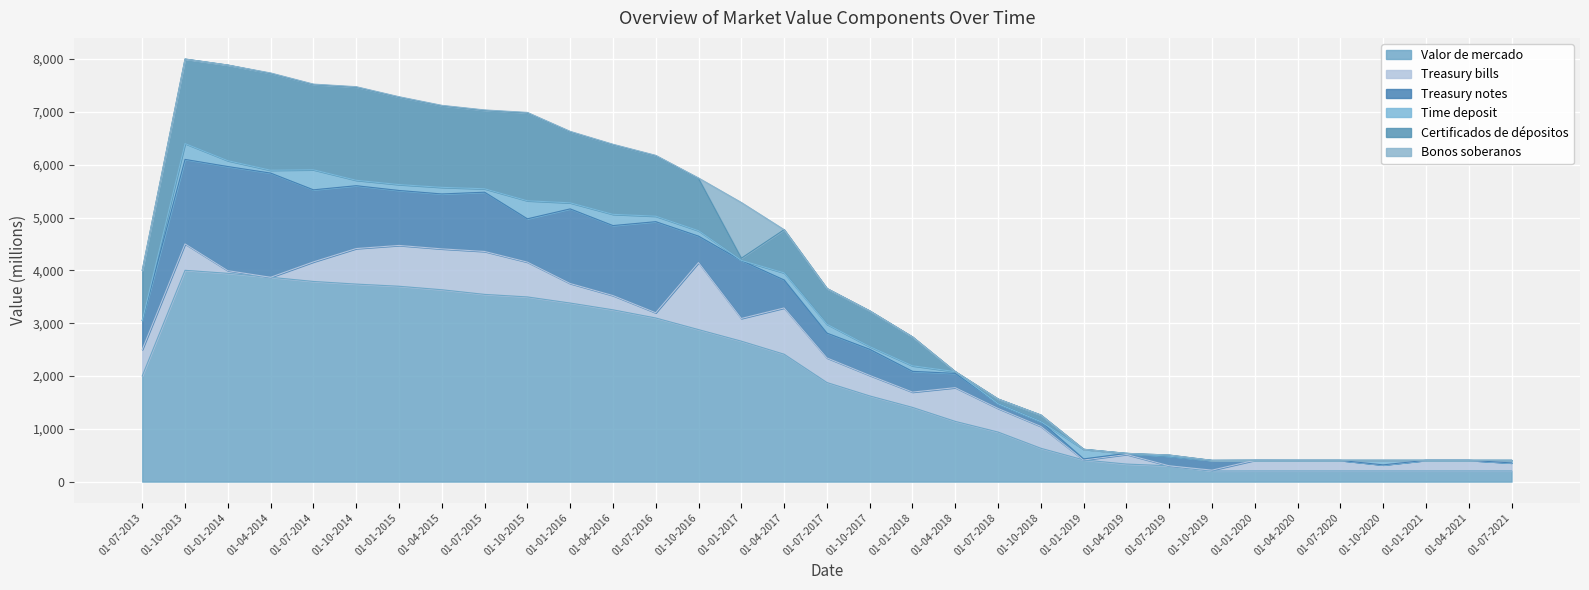

True or false: Valor de mercado and Time deposit intersect in this chart.

False